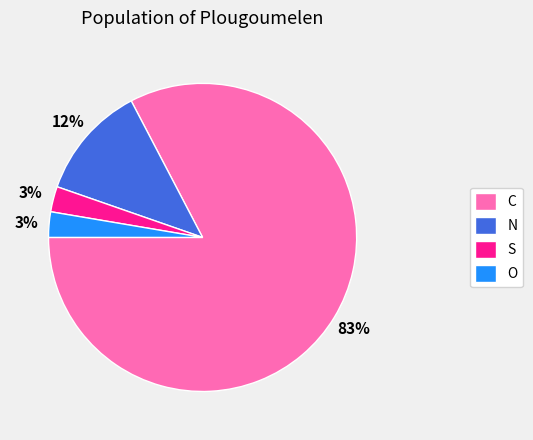

Between N and S, which is larger?

N